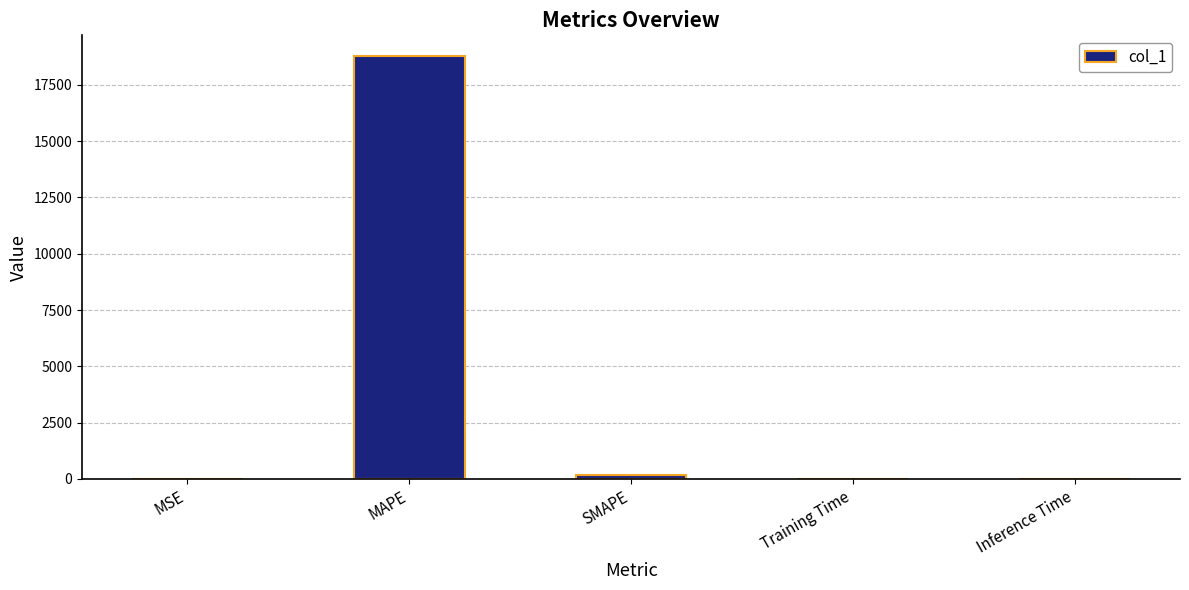

The chart shows a value of 0.0 at Training Time. True or false?

True